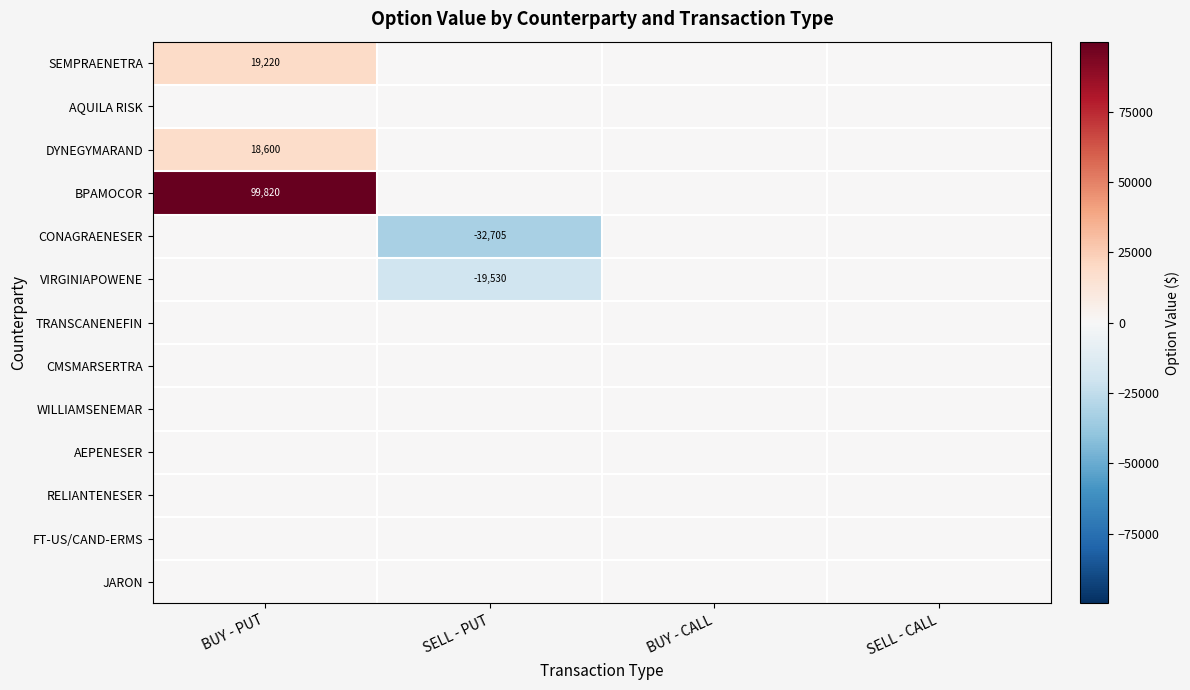

The value of VIRGINIAPOWENE at SELL - PUT is -34539. True or false?

False